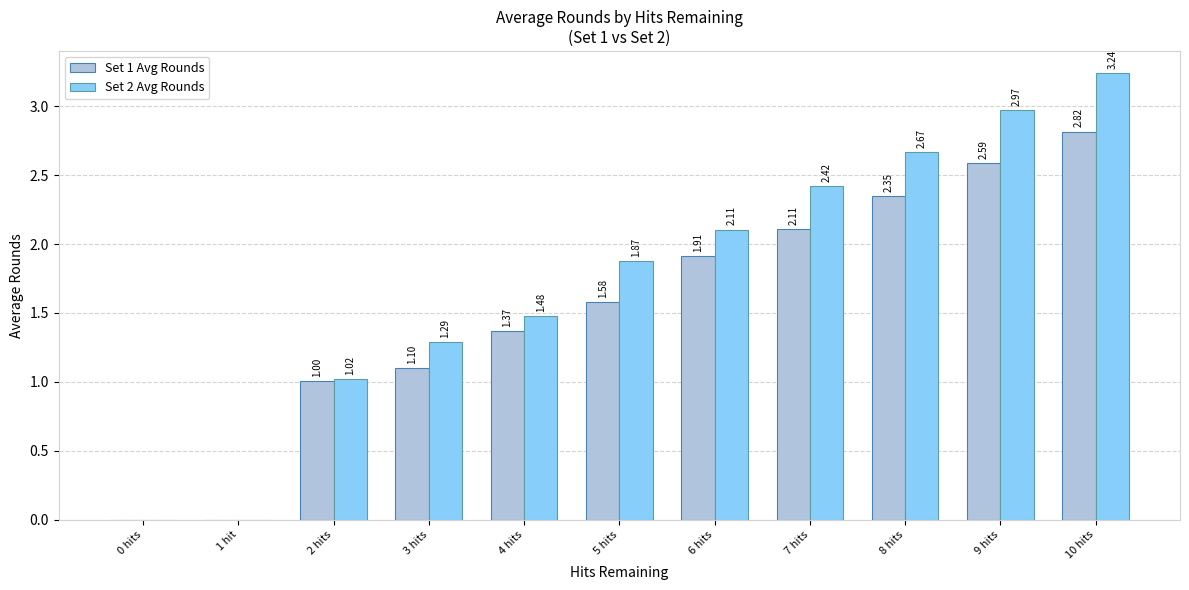

Which series changed the most between 1 hit and 4 hits?

Set 2 Avg Rounds